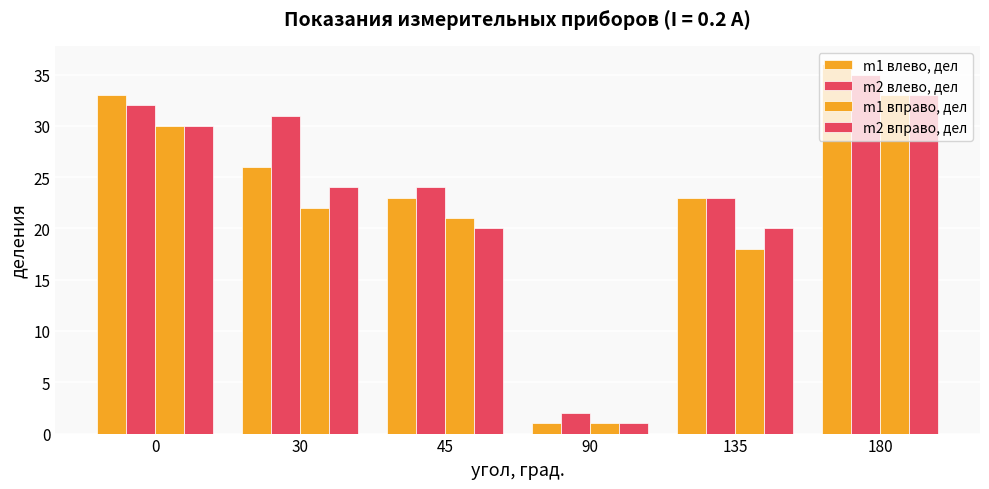

Is it true that m1 влево, дел equals 23 at 135?

True